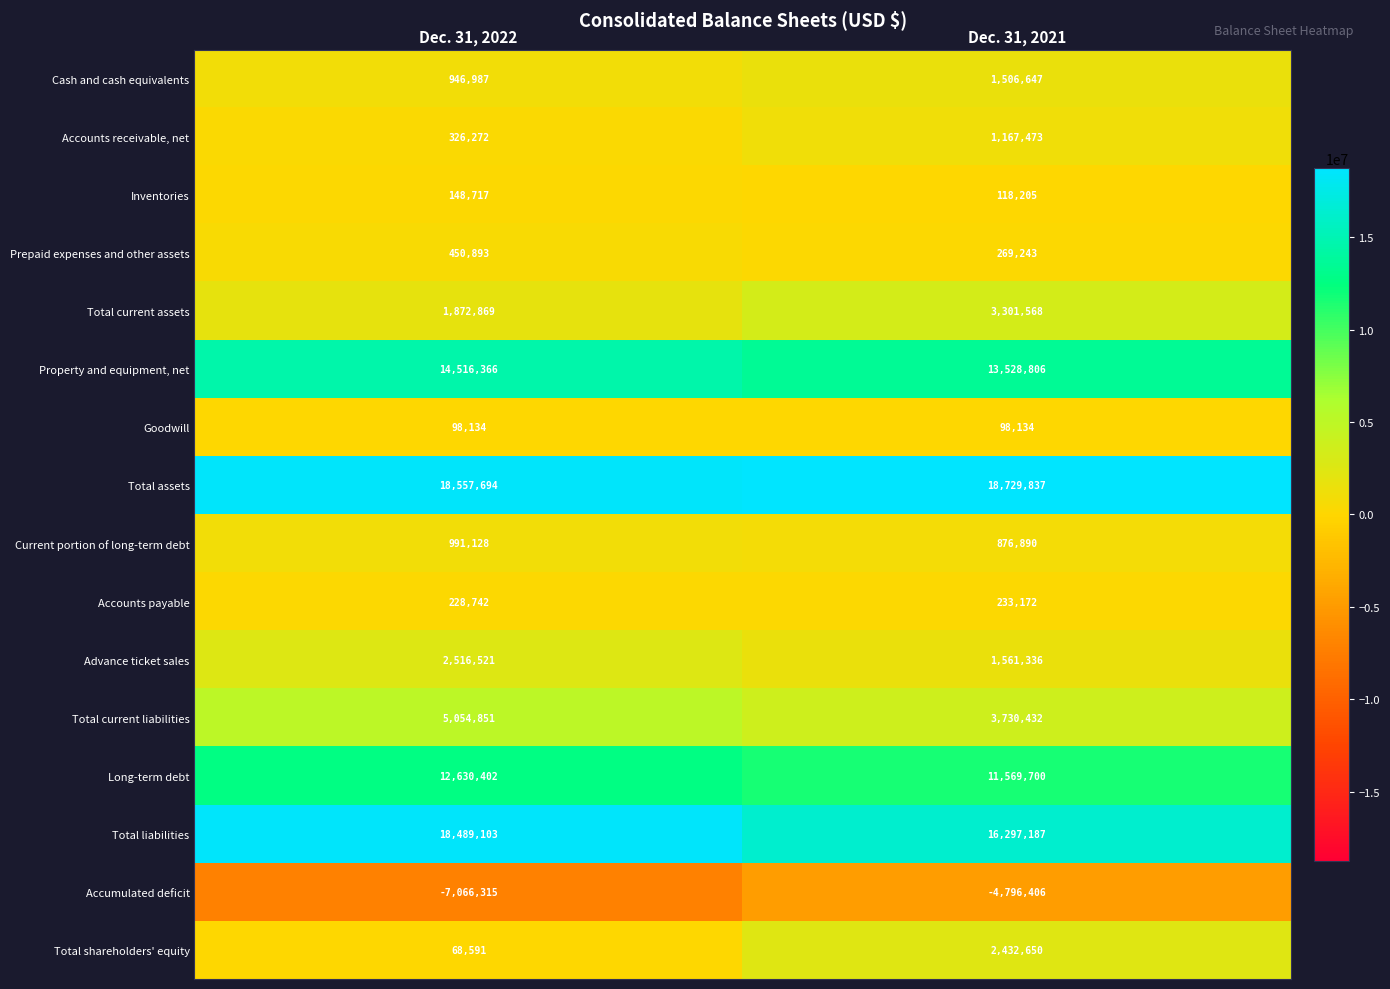

What is the sum of the Accumulated deficit values at Dec. 31, 2022 and Dec. 31, 2021?

-11862721